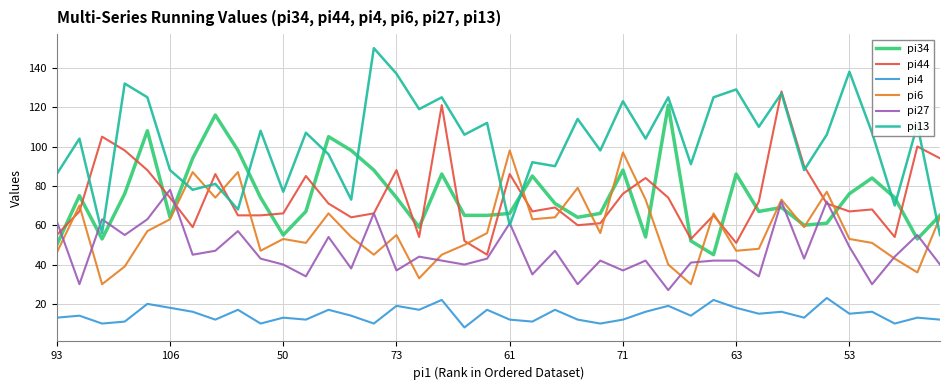

True or false: pi44 and pi4 cross at least once.

False